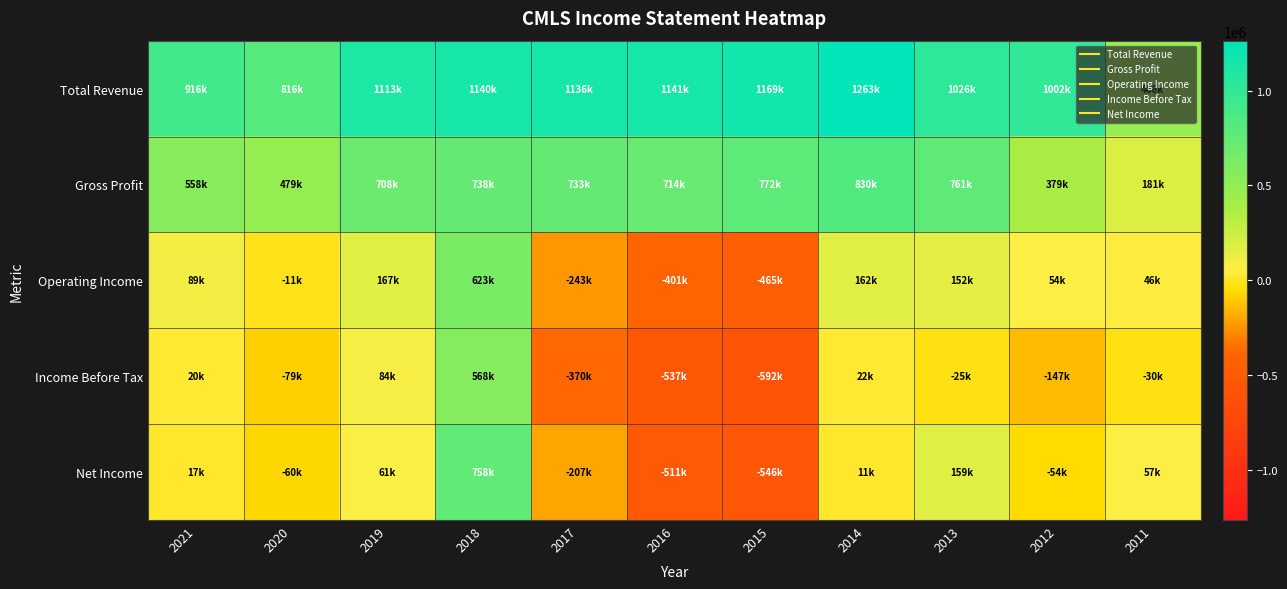

What is the total value across all series at 2016?

406600